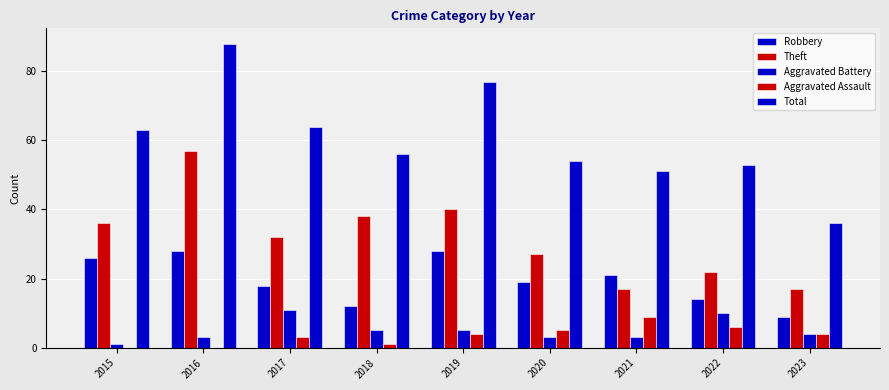

Count the number of data series in this chart.

5